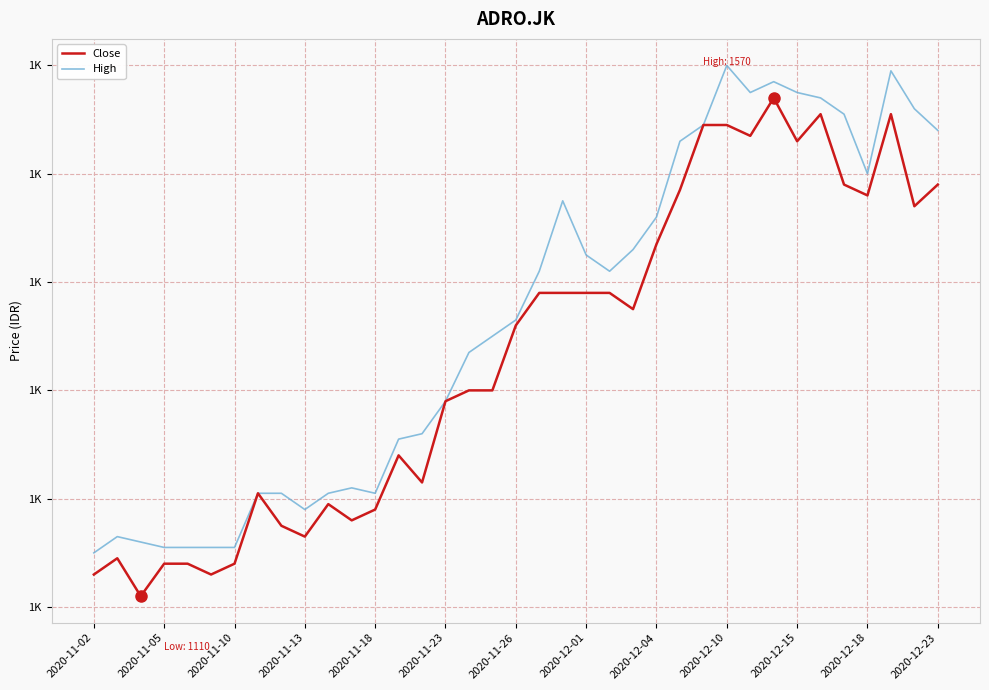

True or false: Close has more than 1 points higher than both neighbors.

True